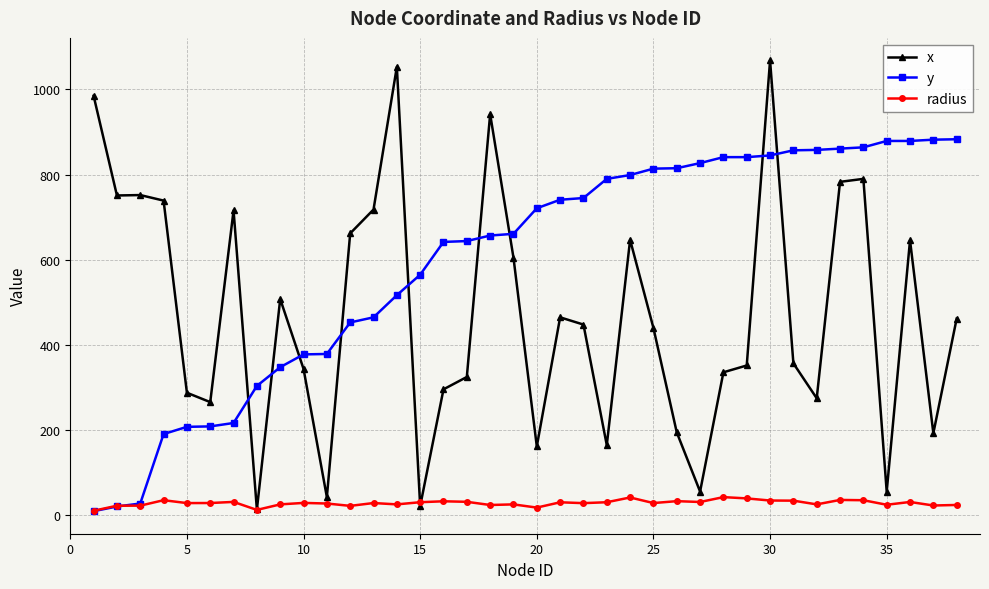

Does the chart display data point markers on the line(s)?

Yes